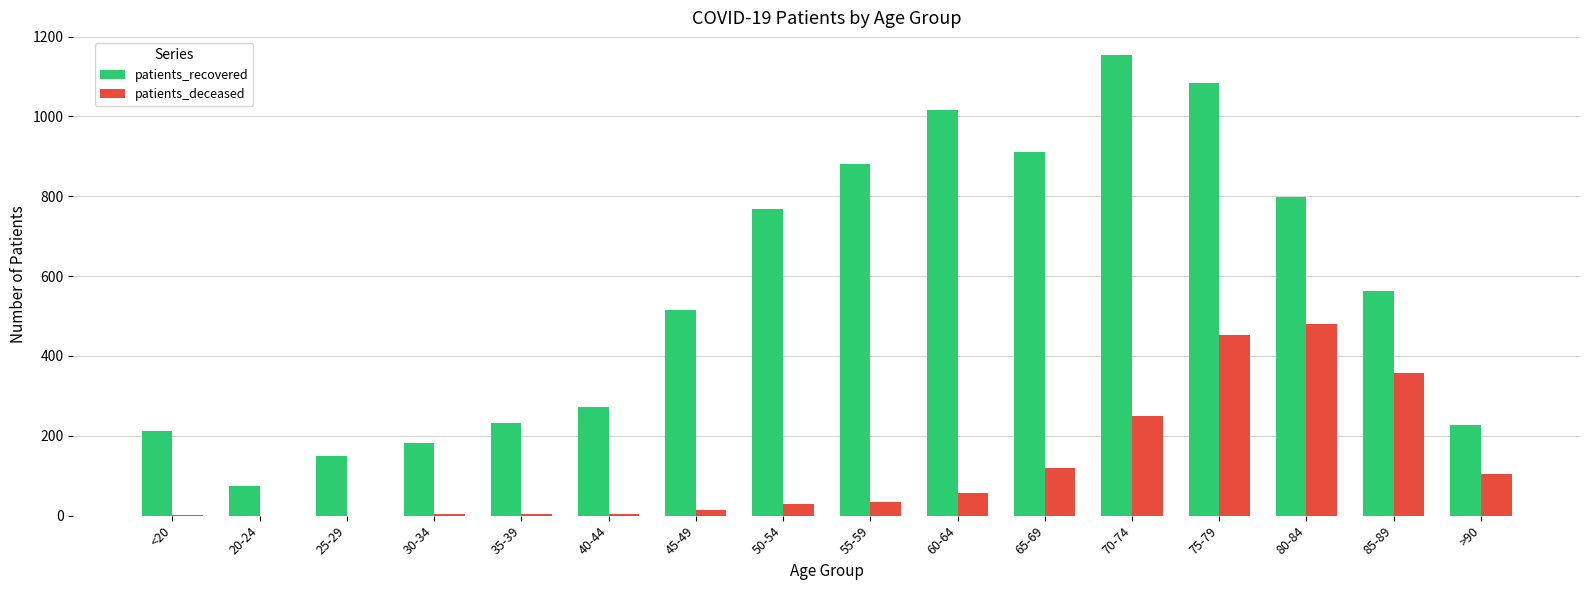

Which series changed the most between <20 and 55-59?

patients_recovered